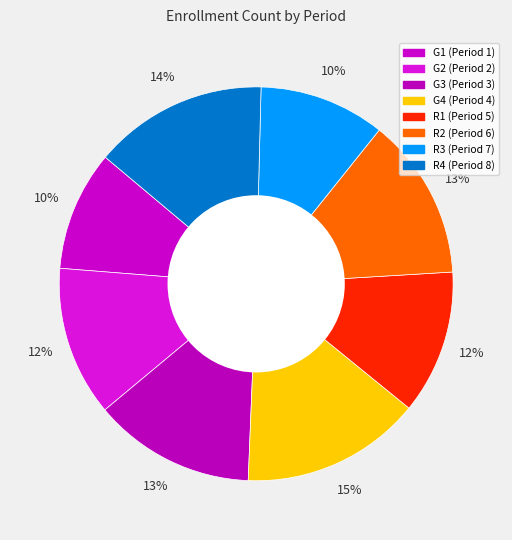

Rank the categories by value from lowest to highest.

G1, R3, R1, G2, G3, R2, R4, G4